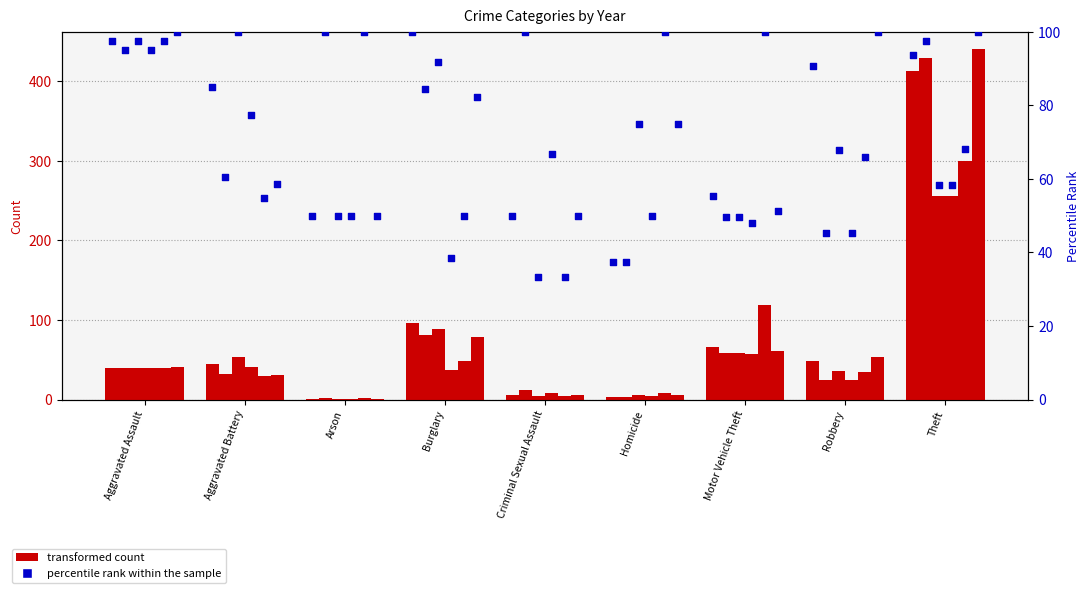

At how many categories does at least one series exceed 278?

1